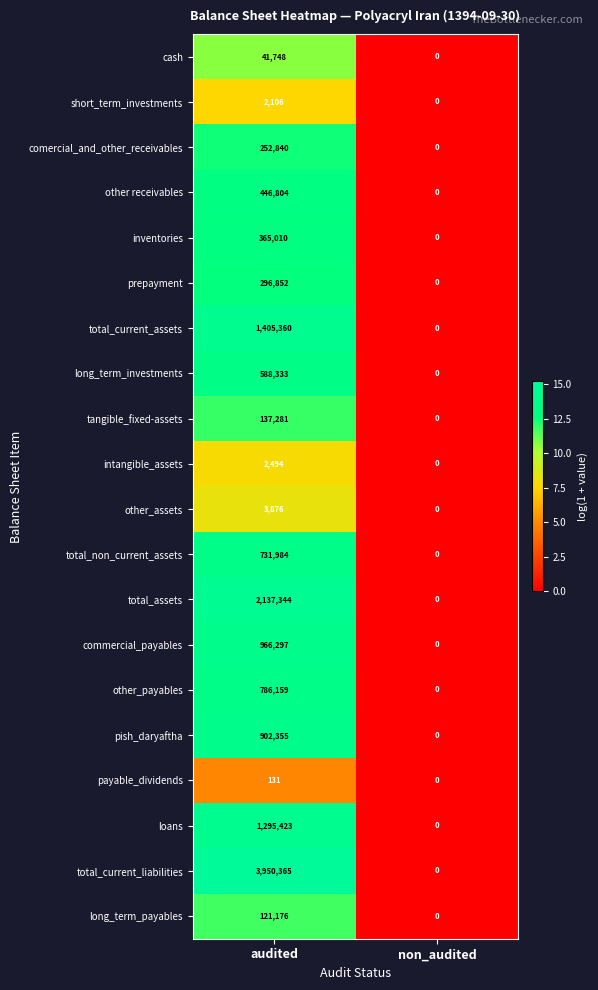

The value of payable_dividends at audited is 131. True or false?

True